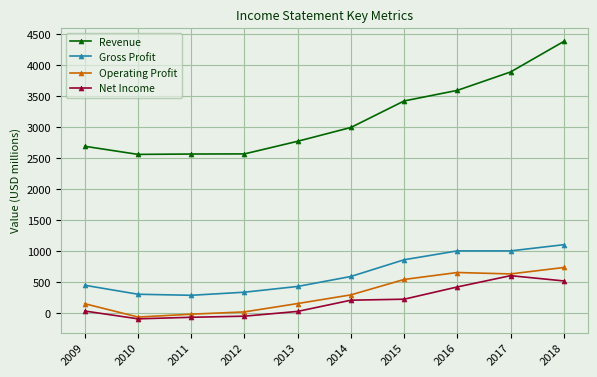

Is the value of Revenue at 2012 greater than the value of Net Income at 2017?

Yes